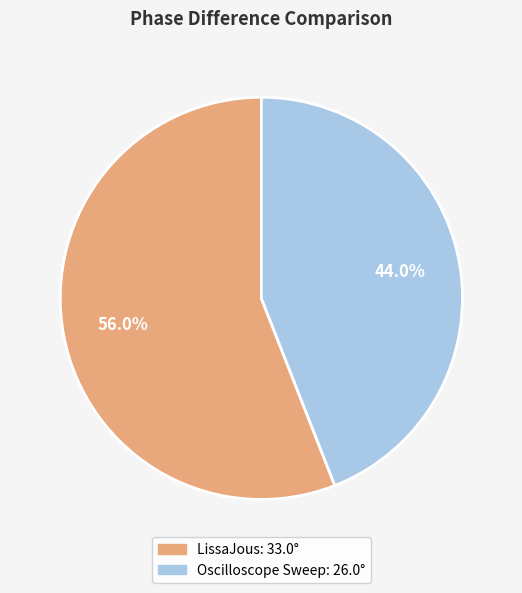

Which has a higher value, Oscilloscope Sweep or LissaJous?

LissaJous